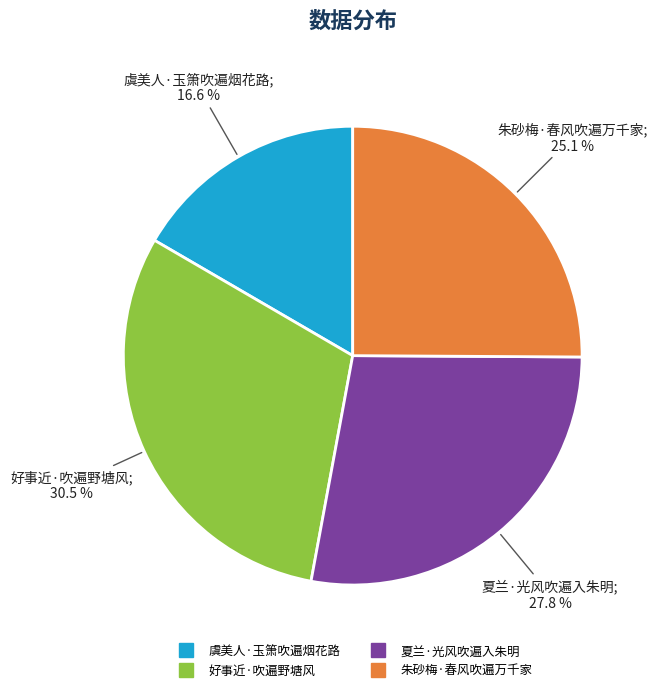

To the nearest percent, what portion does 虞美人·玉箫吹遍烟花路 represent?

17%